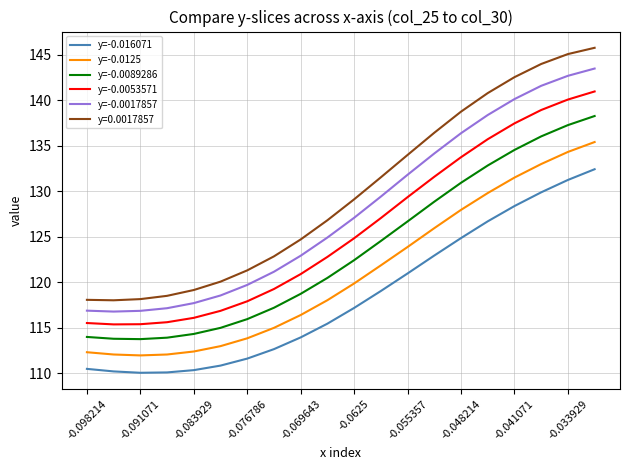

How many lines are shown in the chart?

6